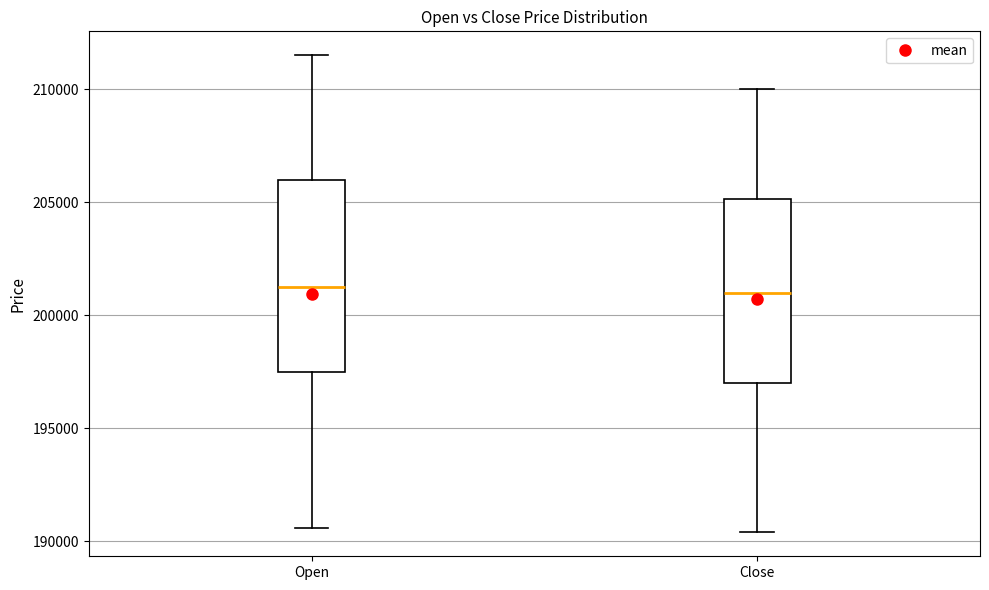

Reading left to right, read every box against the y-axis: the position of its median line, the range the box covers, and the ends of its whiskers. The values are not printed on the chart, so give them approximately, as read against the axis.

Open: median 201500, box 197500 to 206000, whiskers 190500 to 211500
Close: median 201000, box 197000 to 205000, whiskers 190500 to 210000